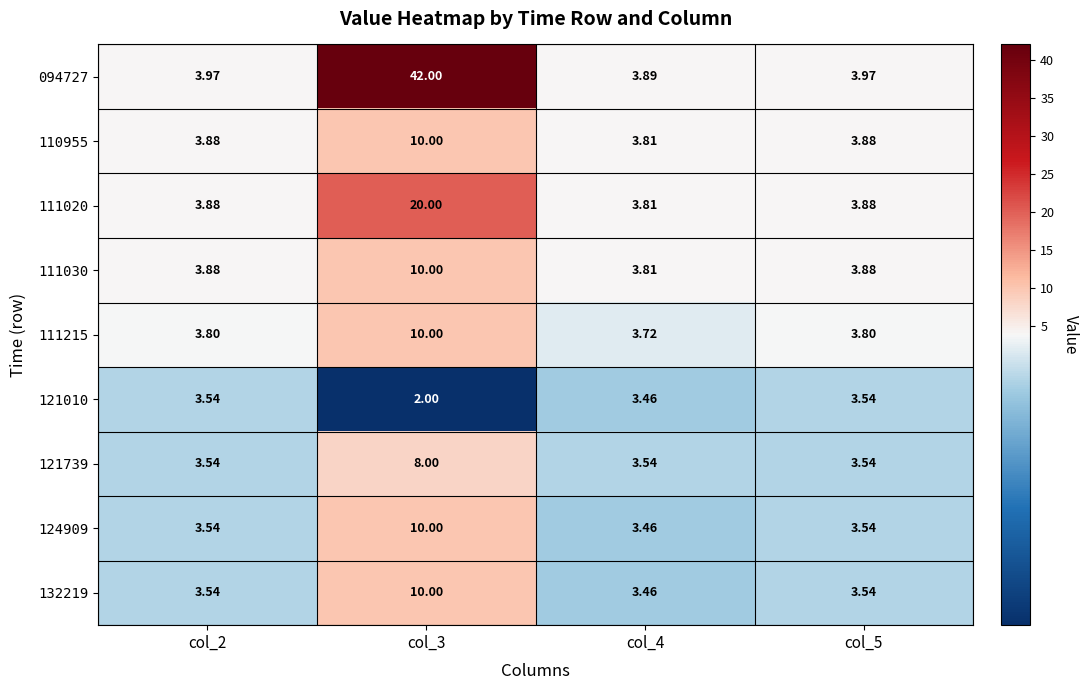

Is the value of 124909 at col_4 greater than the value of 094727 at col_4?

No